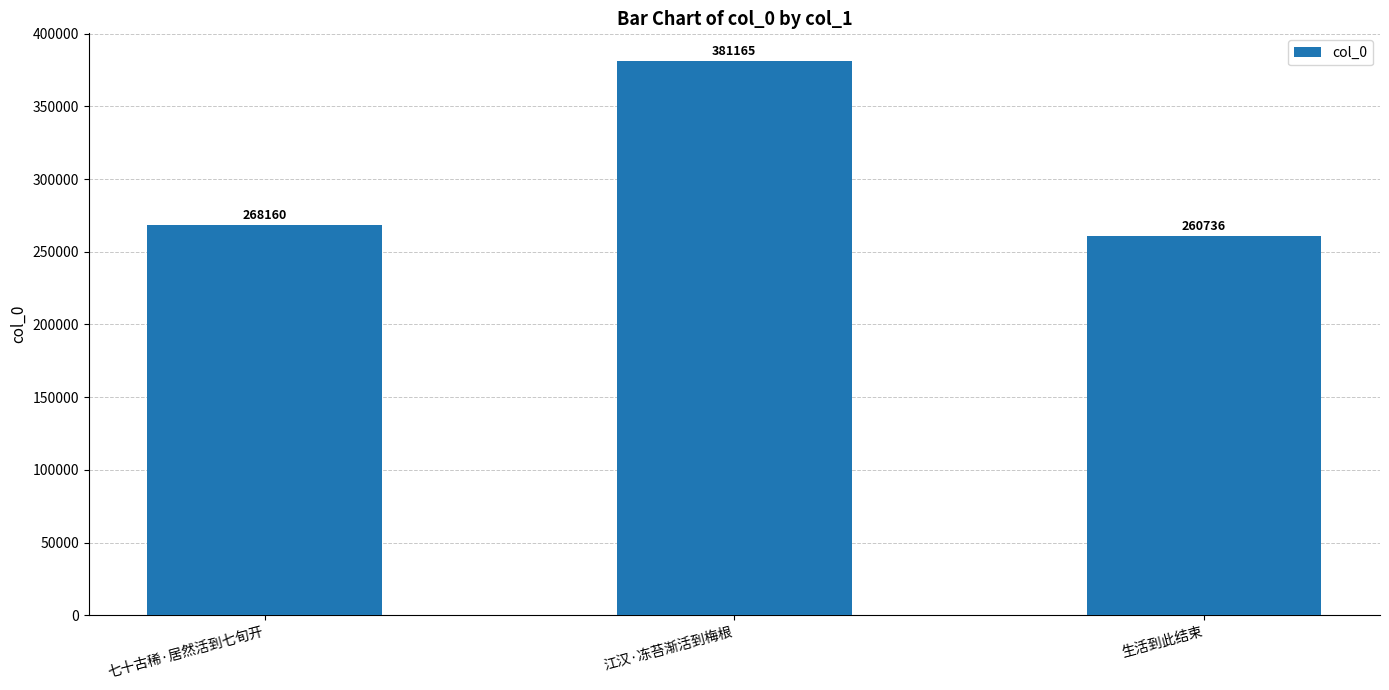

What is the greatest value displayed?

381165